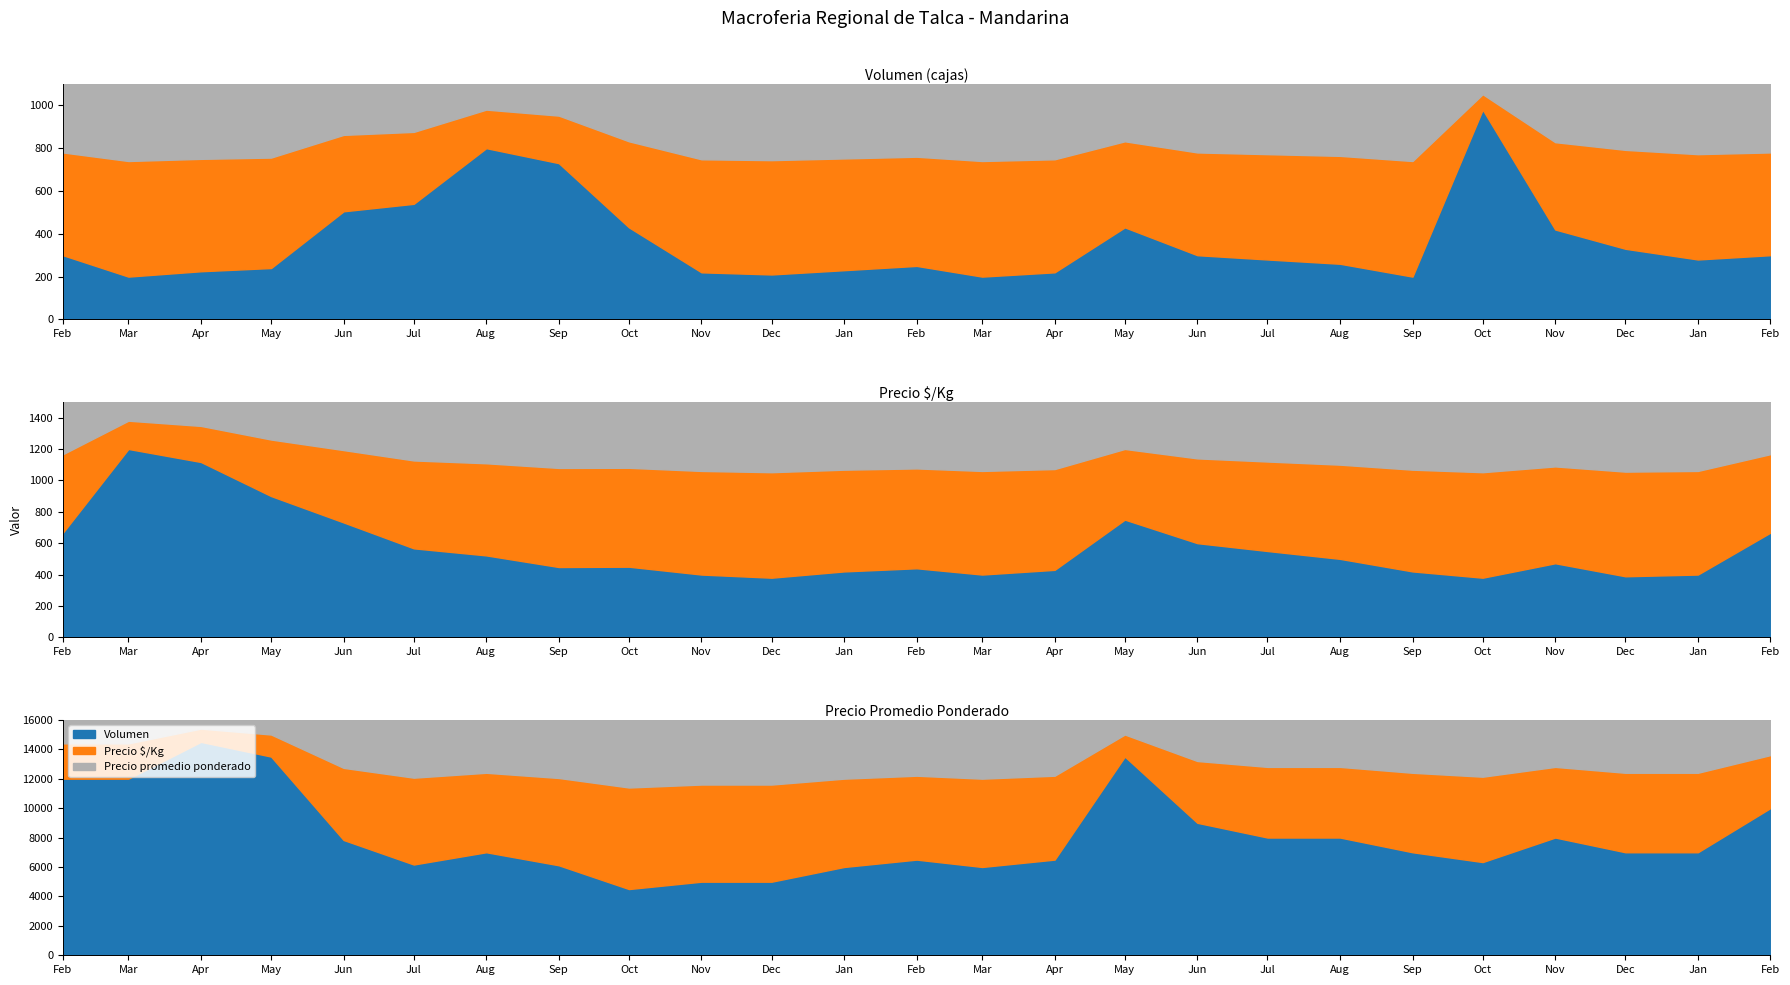

Which series has the largest range (max minus min)?

Precio promedio ponderado